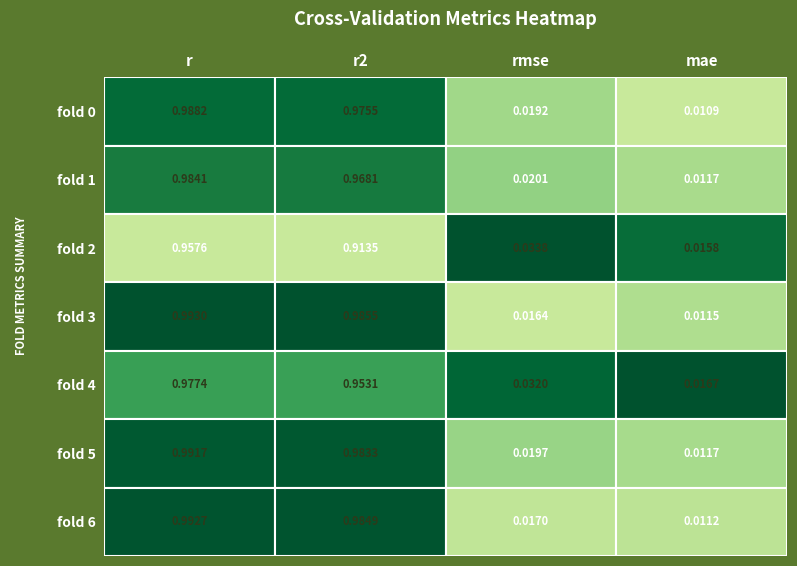

Reading left to right, list all the values displayed in this chart.

0: r=1.0	r2=1.0	rmse=0.0	mae=0.0
1: r=1.0	r2=1.0	rmse=0.0	mae=0.0
2: r=1.0	r2=0.9	rmse=0.0	mae=0.0
3: r=1.0	r2=1.0	rmse=0.0	mae=0.0
4: r=1.0	r2=1.0	rmse=0.0	mae=0.0
5: r=1.0	r2=1.0	rmse=0.0	mae=0.0
6: r=1.0	r2=1.0	rmse=0.0	mae=0.0